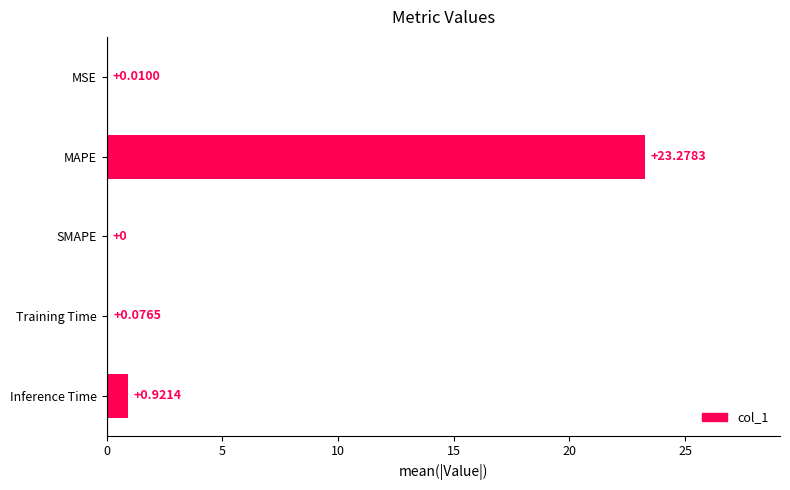

Which label corresponds to the largest value in the chart?

MAPE